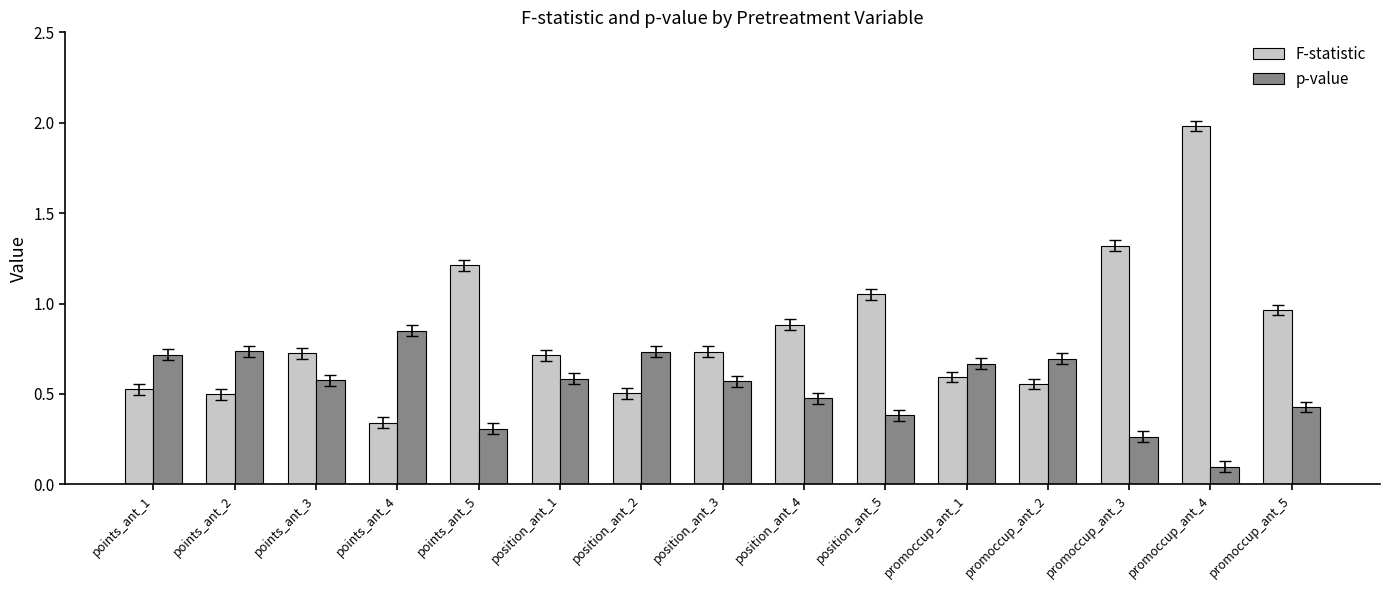

At which category is the sum across all series the highest?

promoccup_ant_4